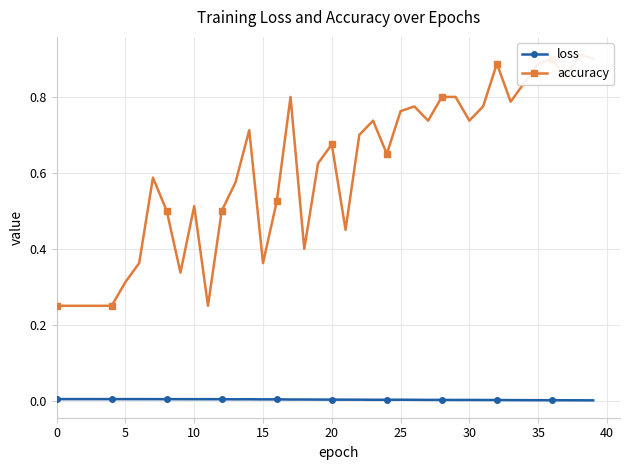

Which category has the highest value across all series?

38